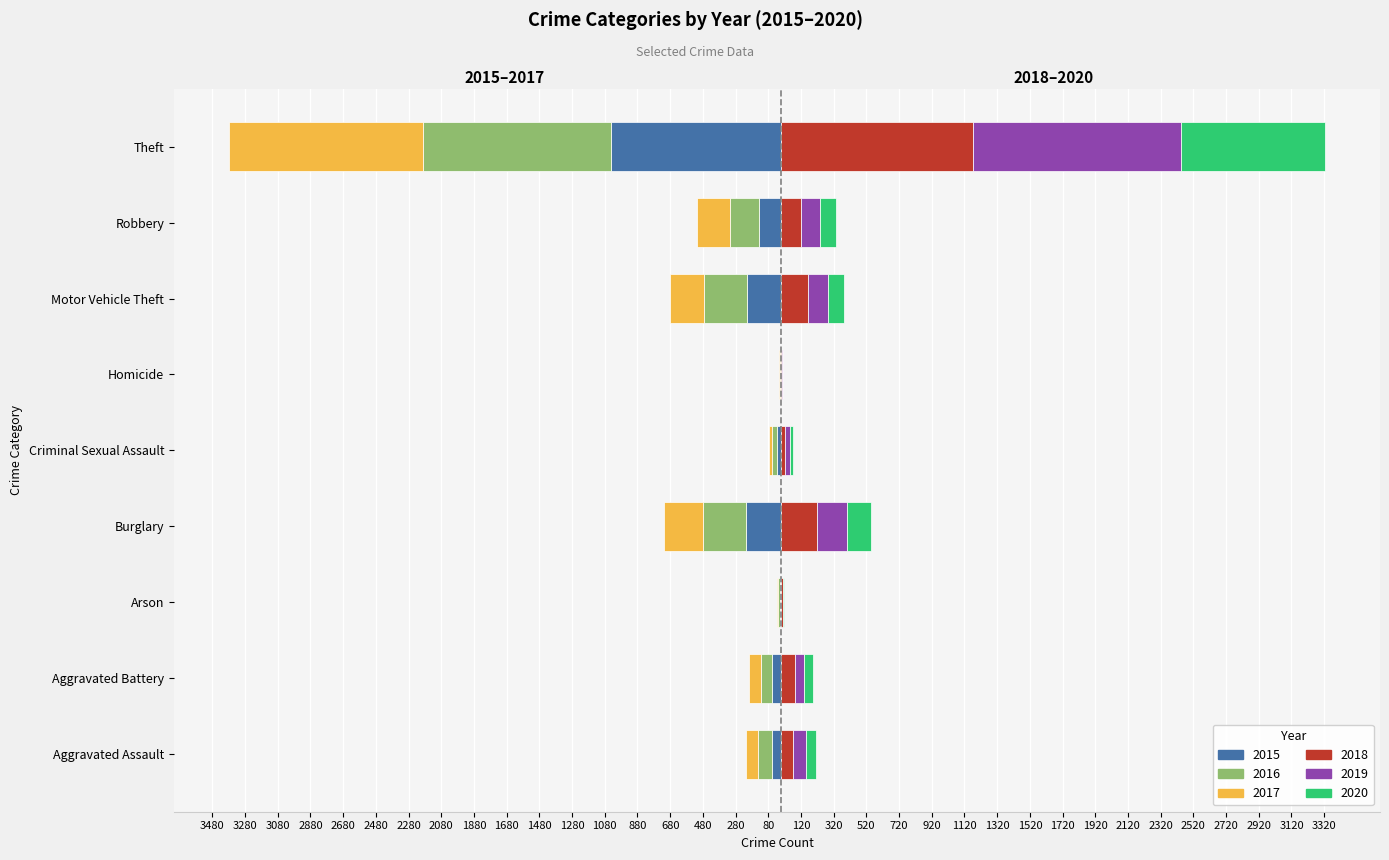

Which series has the widest spread of values?

2019